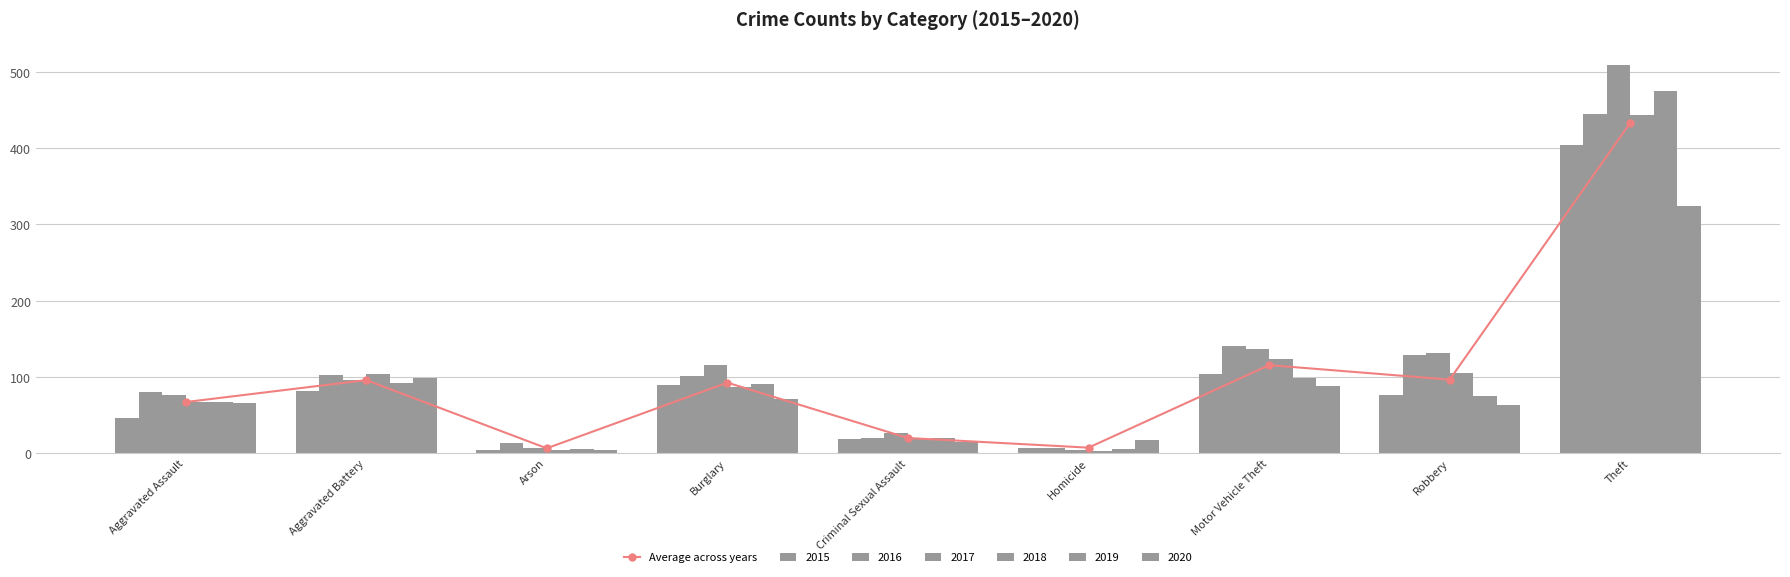

The chart shows a value of 28.9 at Motor Vehicle Theft. True or false?

False